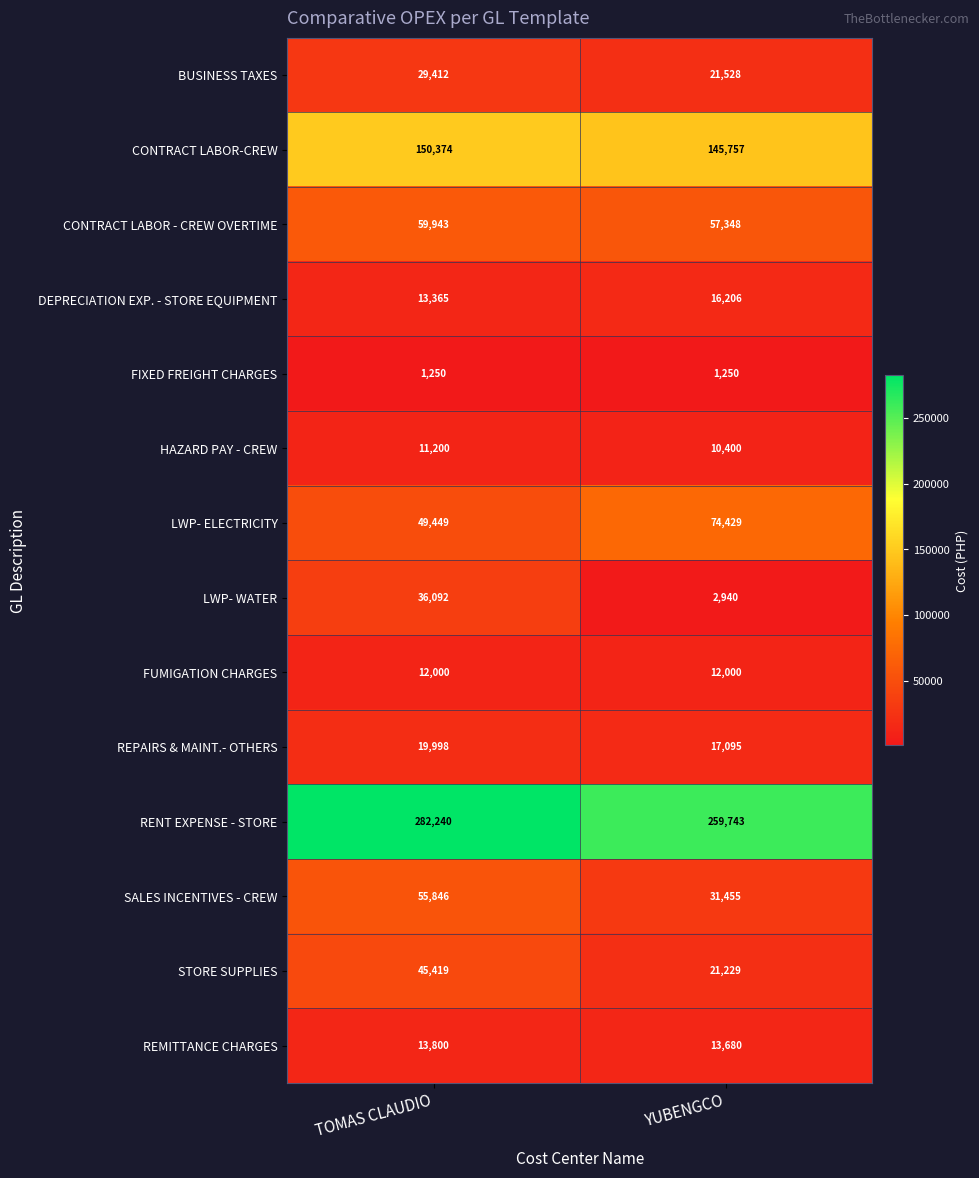

Is it true that REPAIRS & MAINT.- OTHERS equals 6813 at YUBENGCO?

False